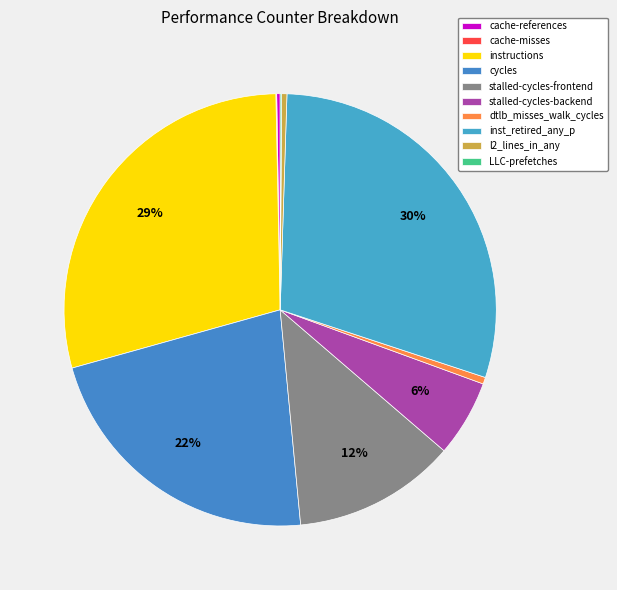

To the nearest percent, what is the average slice percentage?

10%